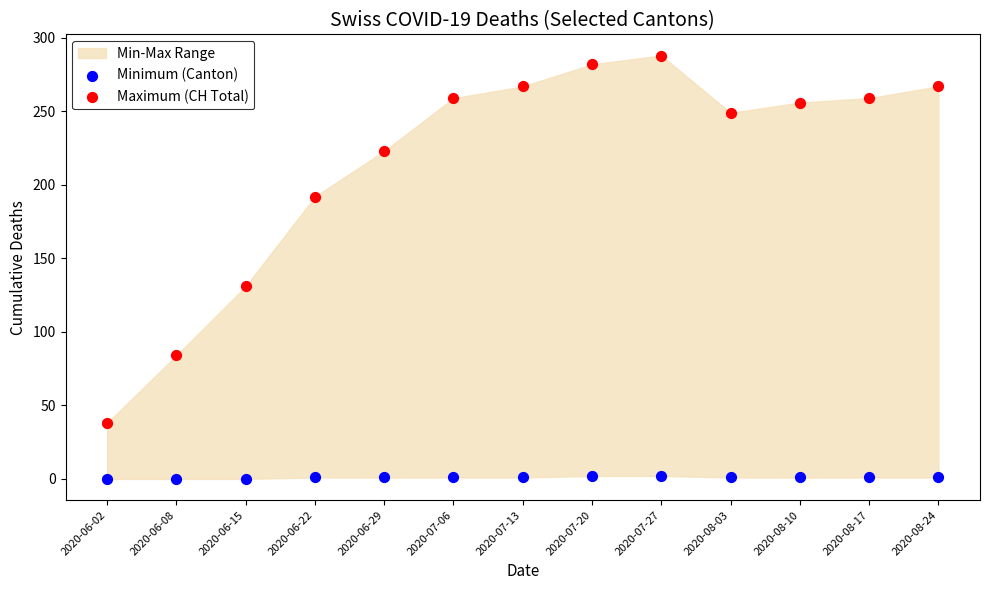

Which series has the widest spread of Y values?

Maximum (CH Total)